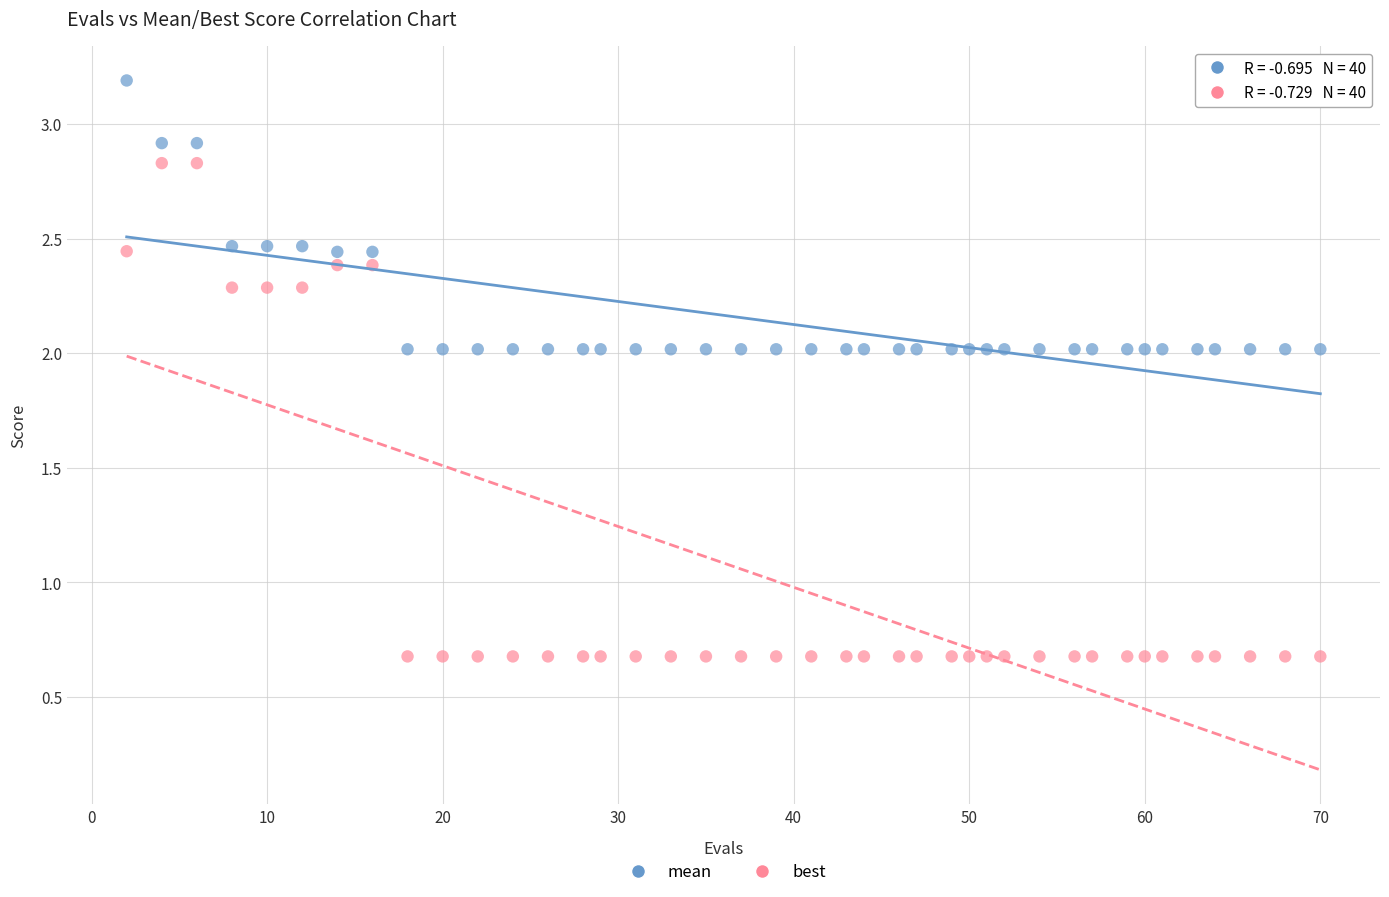

Across all data points, what is the range of Y values (max minus min)?

2.5